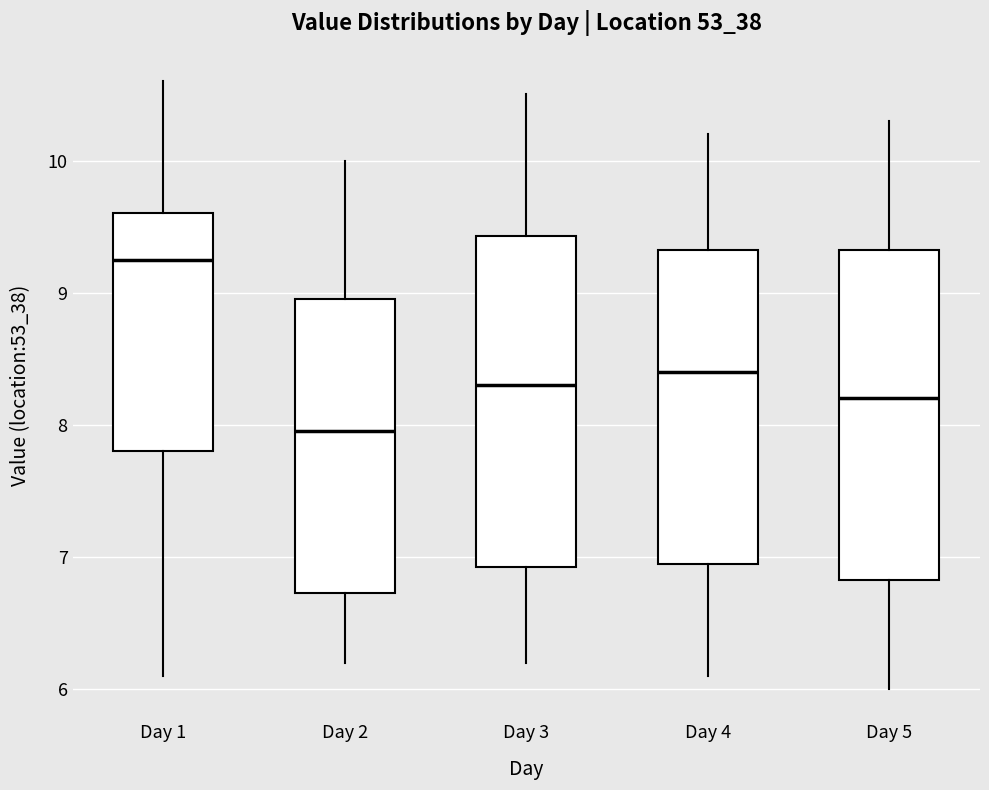

Reading left to right, read every box against the y-axis: the position of its median line, the range the box covers, and the ends of its whiskers. The values are not printed on the chart, so give them approximately, as read against the axis.

Day 1: median 9.3, box 7.8 to 9.6, whiskers 6.1 to 10.6
Day 2: median 8.0, box 6.7 to 9.0, whiskers 6.2 to 10.0
Day 3: median 8.3, box 6.9 to 9.4, whiskers 6.2 to 10.5
Day 4: median 8.4, box 7.0 to 9.3, whiskers 6.1 to 10.2
Day 5: median 8.2, box 6.8 to 9.3, whiskers 6.0 to 10.3